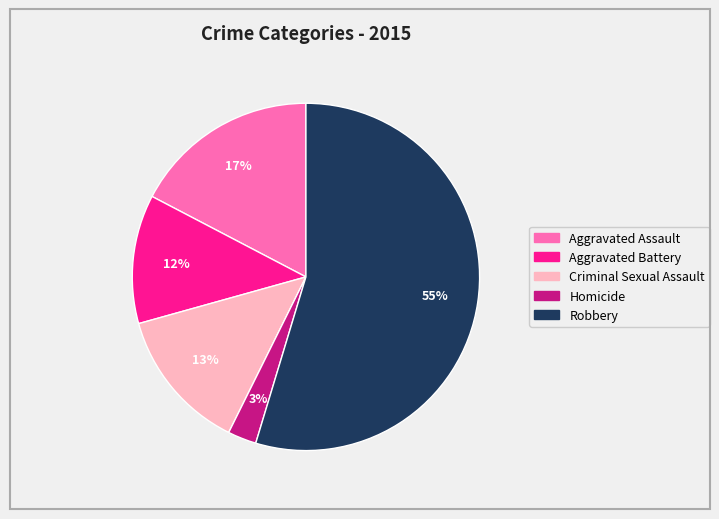

Between Aggravated Battery and Criminal Sexual Assault, which is larger?

Criminal Sexual Assault